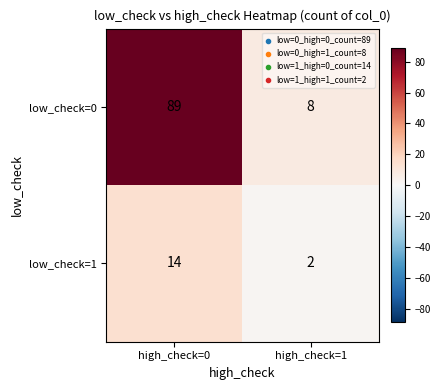

Which series has the widest spread of values?

low_check=0